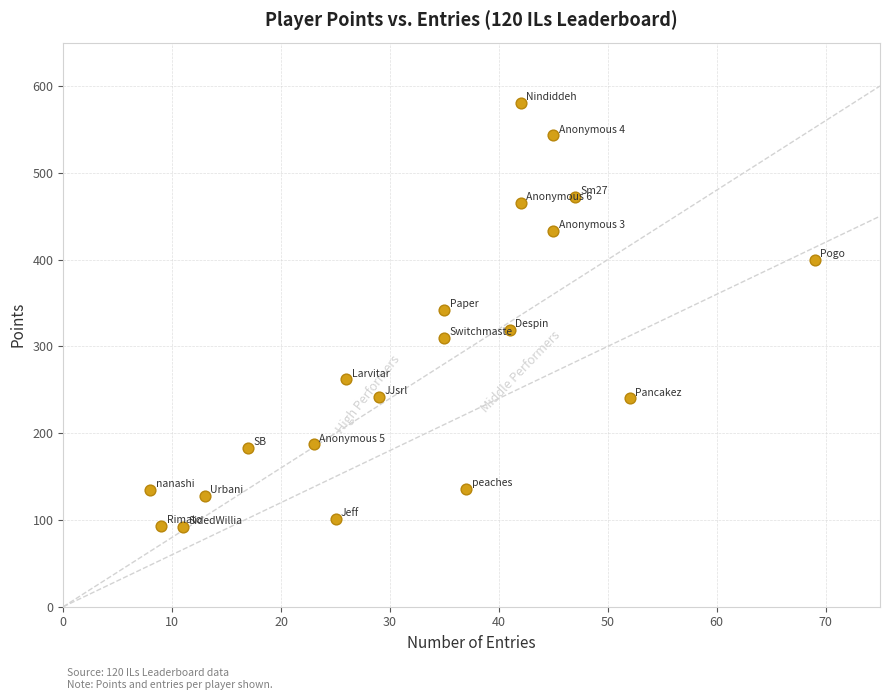

What is the range of X values (max minus min)?

61